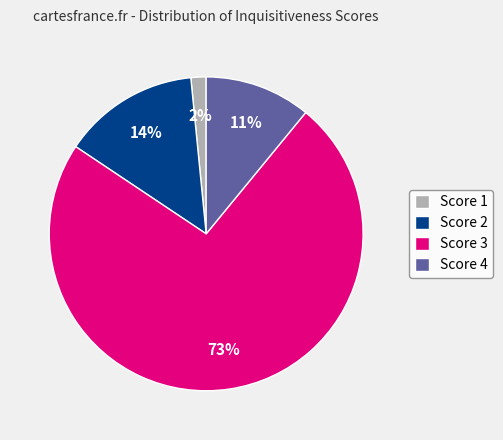

Between Score 1 and Score 3, which is larger?

Score 3